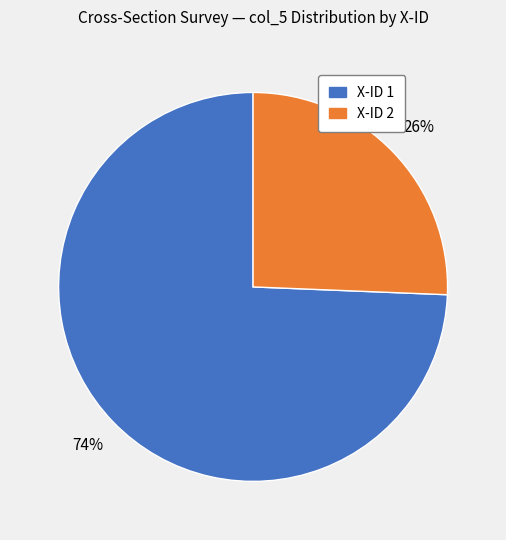

Count the number of slices in the pie.

2